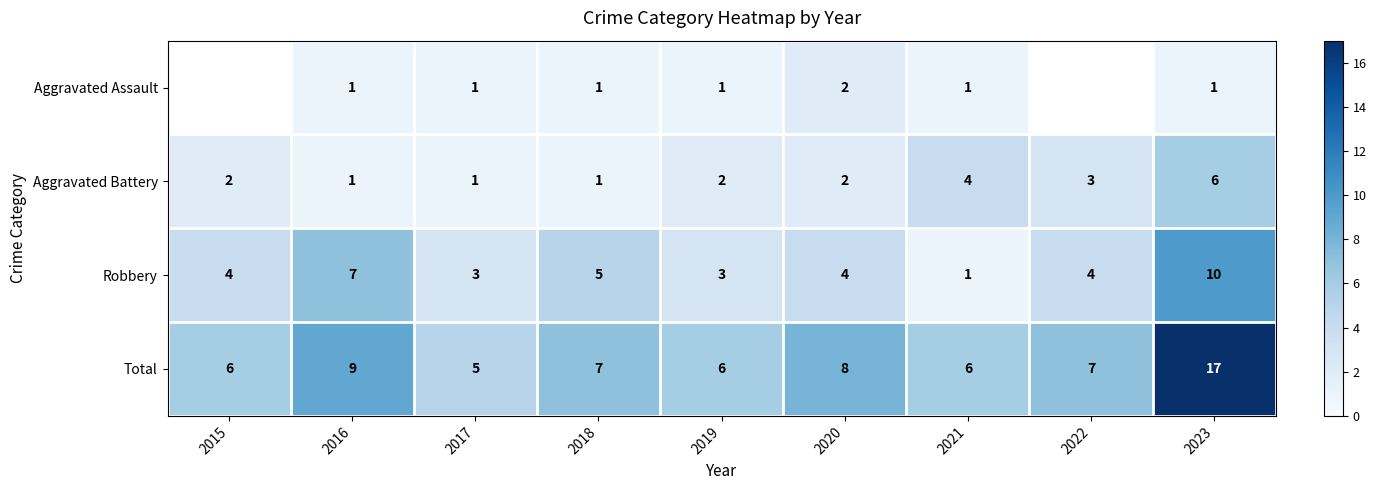

Rank the series at 2019 from lowest to highest value.

Aggravated Assault, Aggravated Battery, Robbery, Total